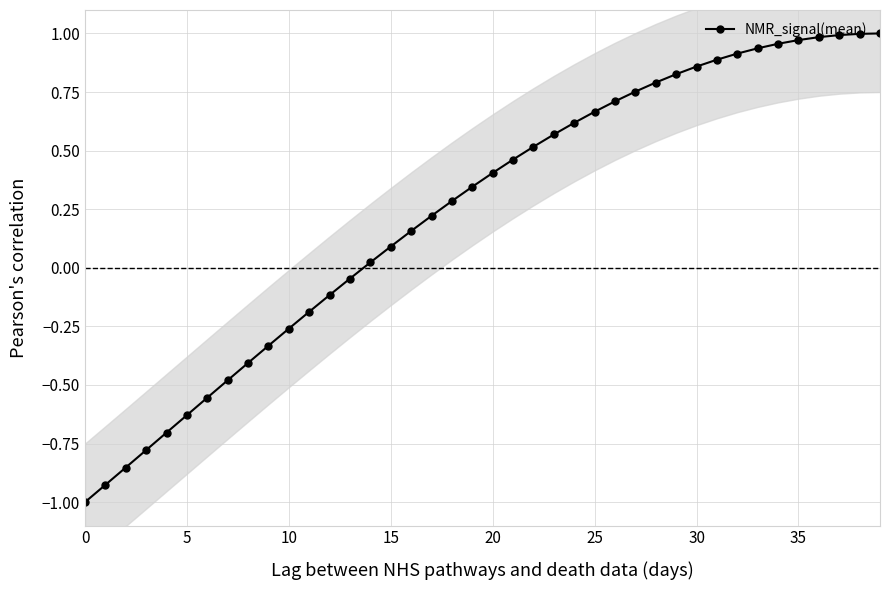

What is the label of the 11th point from the right?

29